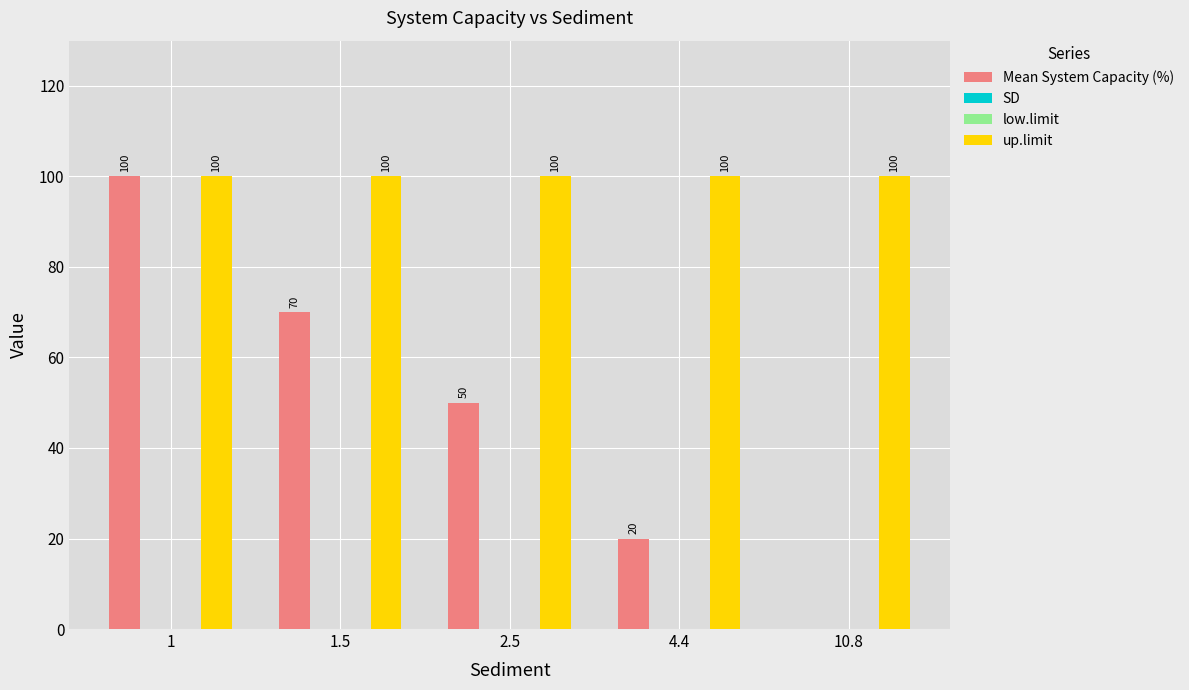

Between 1.5 and 10.8, which is larger?

1.5